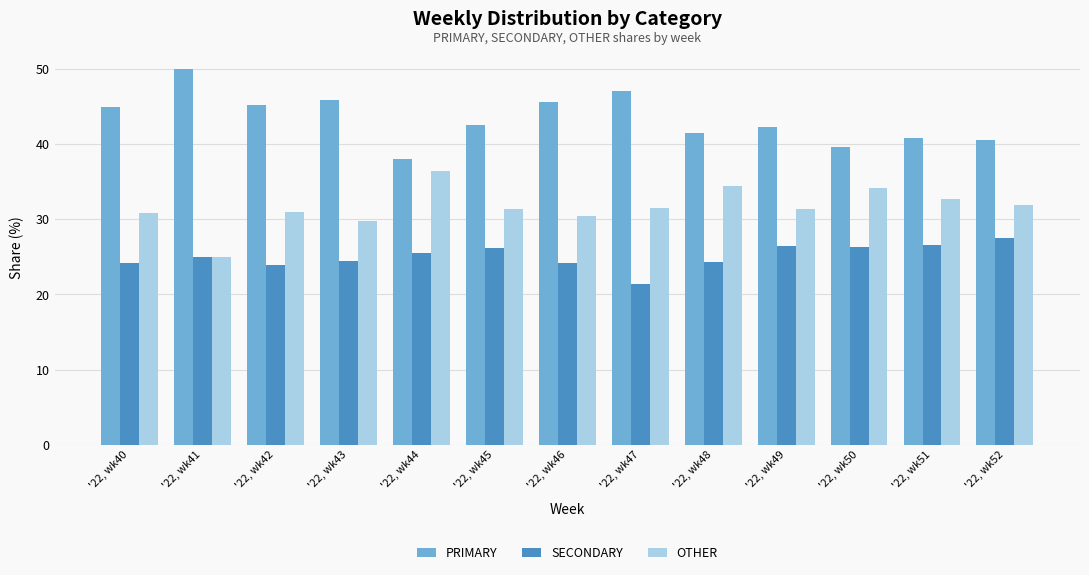

What are all the series names shown in the legend?

PRIMARY, SECONDARY, OTHER